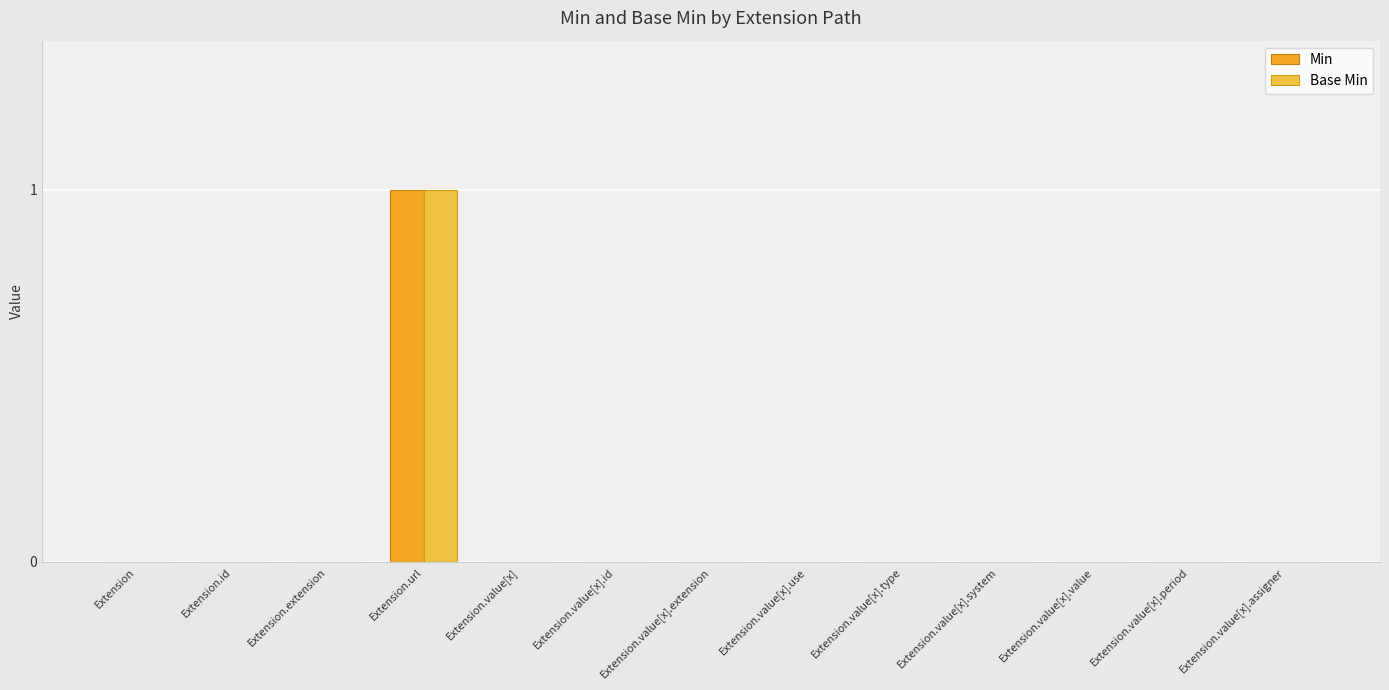

How many data points does each series have?

13